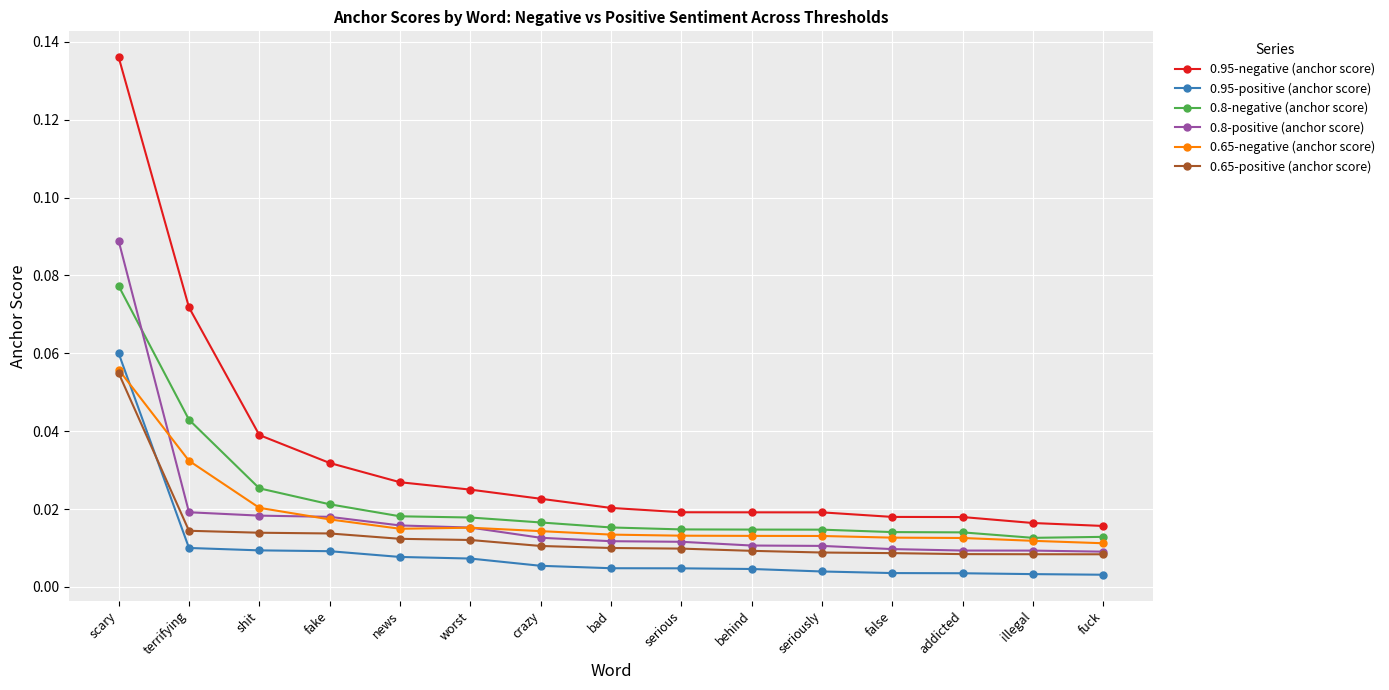

Is the value of 0.95-negative (anchor score) at worst greater than the value of 0.65-positive (anchor score) at fake?

Yes